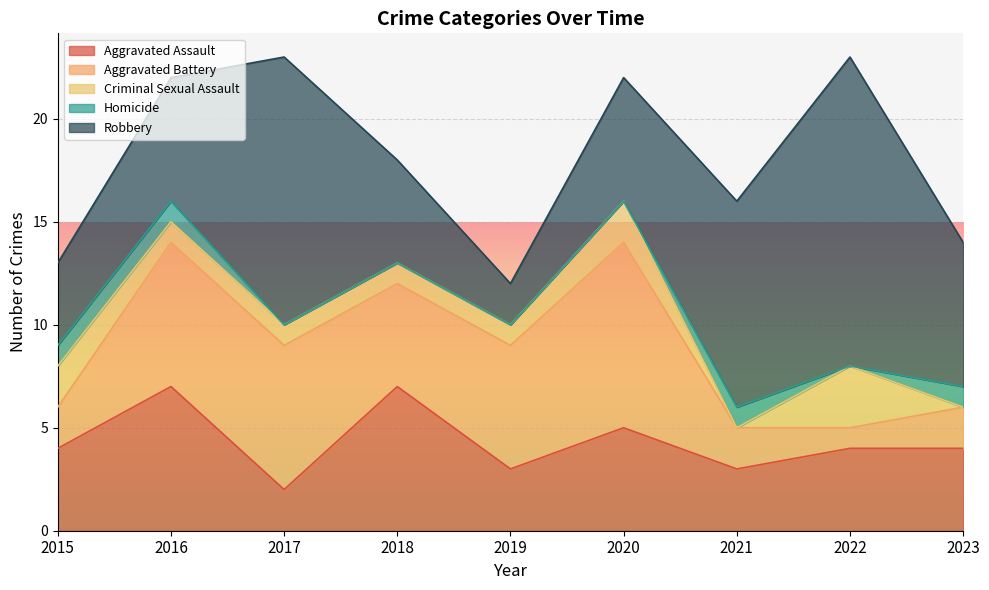

At 2021, list the series in order from largest to smallest.

Robbery, Aggravated Assault, Aggravated Battery, Homicide, Criminal Sexual Assault